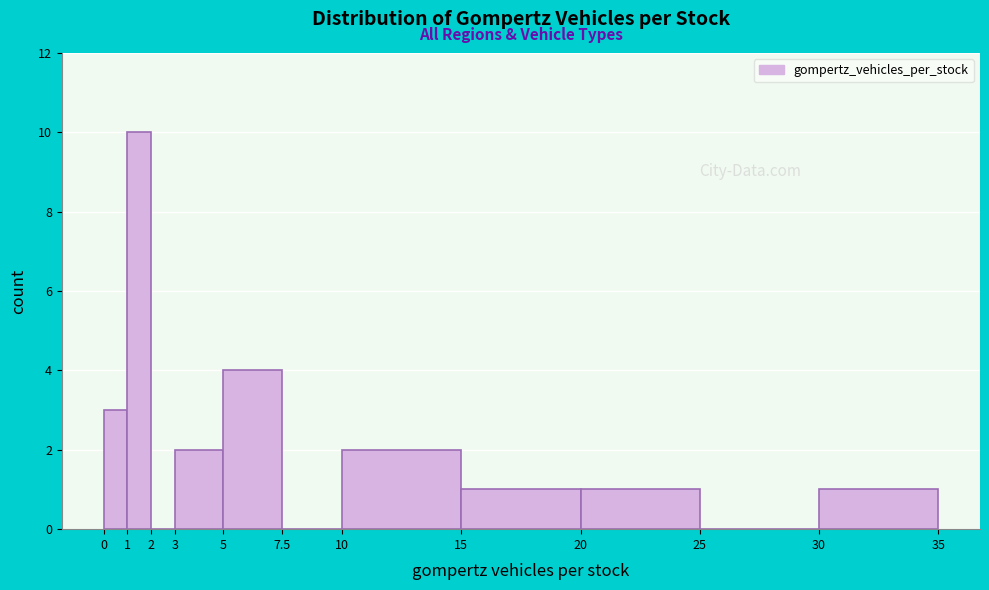

Reading left to right, transcribe this chart: for each bar, give the range it covers on the x-axis and its height. The values are not printed on the chart, so give them approximately, as read against the axis.

0 to 1: 3
1 to 2: 10
2 to 3: 0
3 to 5: 2
5 to 7.5: 4
7.5 to 10: 0
10 to 15: 2
15 to 20: 1
20 to 25: 1
25 to 30: 0
30 to 35: 1